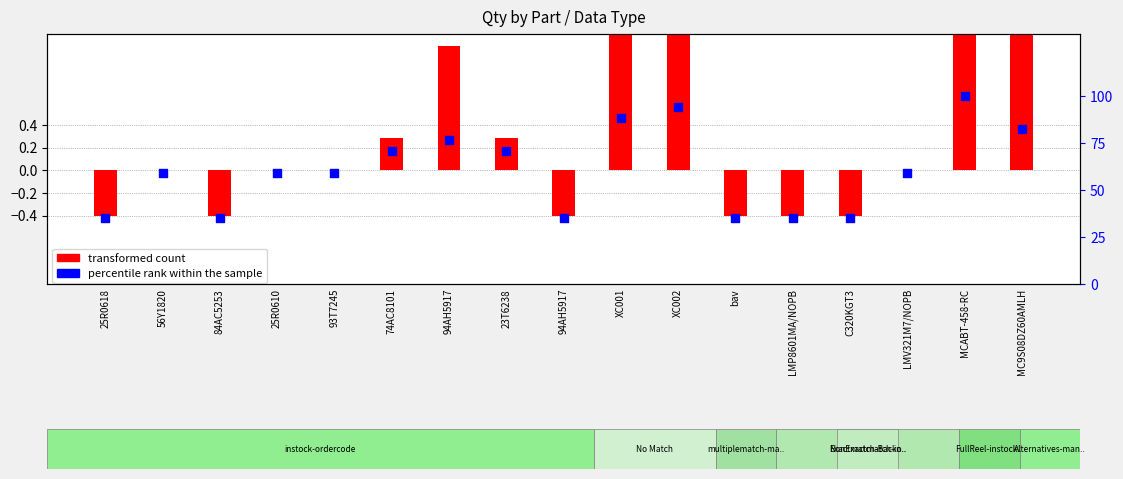

Is the value of transformed count at LMP8601MA/NOPB greater than the value of percentile rank within the sample at 25R0610?

No